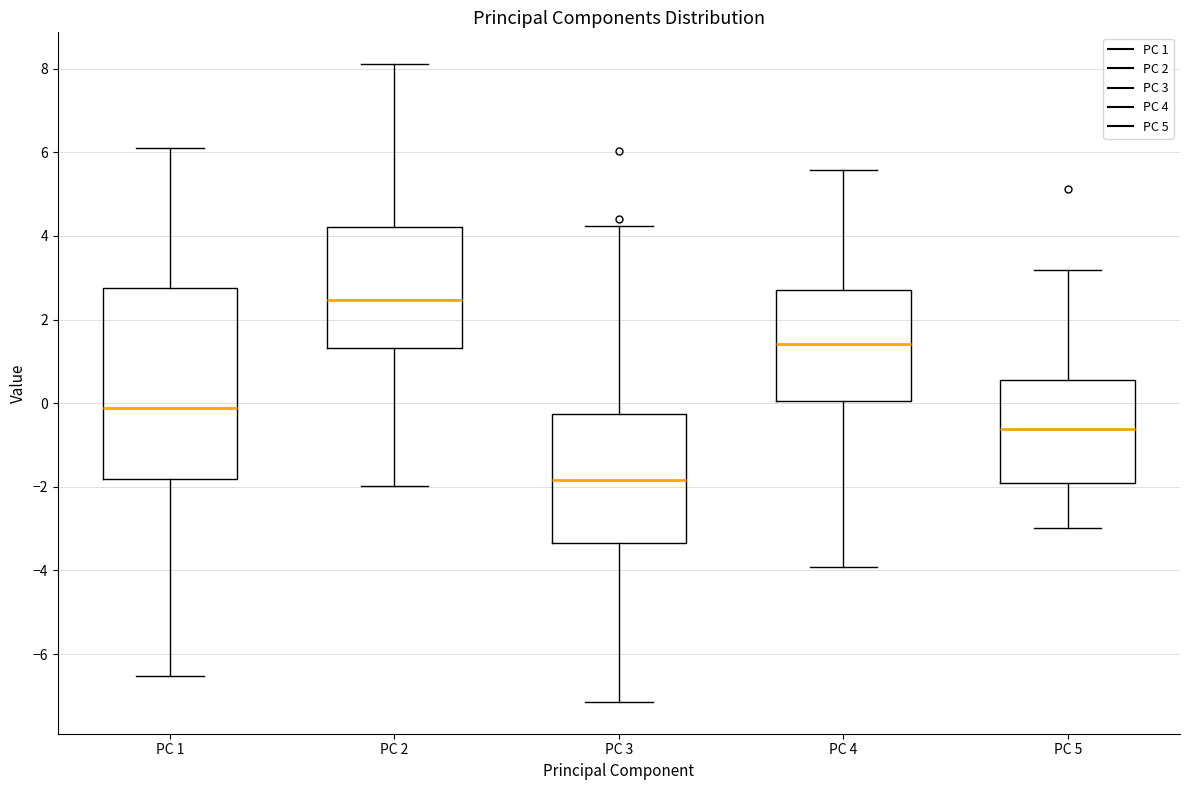

Which box has the lowest median line?

PC 3